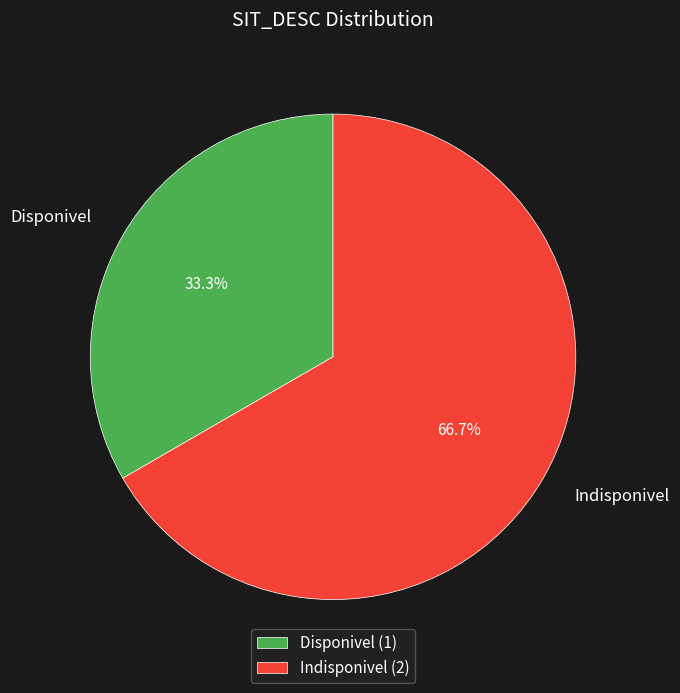

What is the ratio of the value at Indisponivel to the value at Disponivel?

2.0